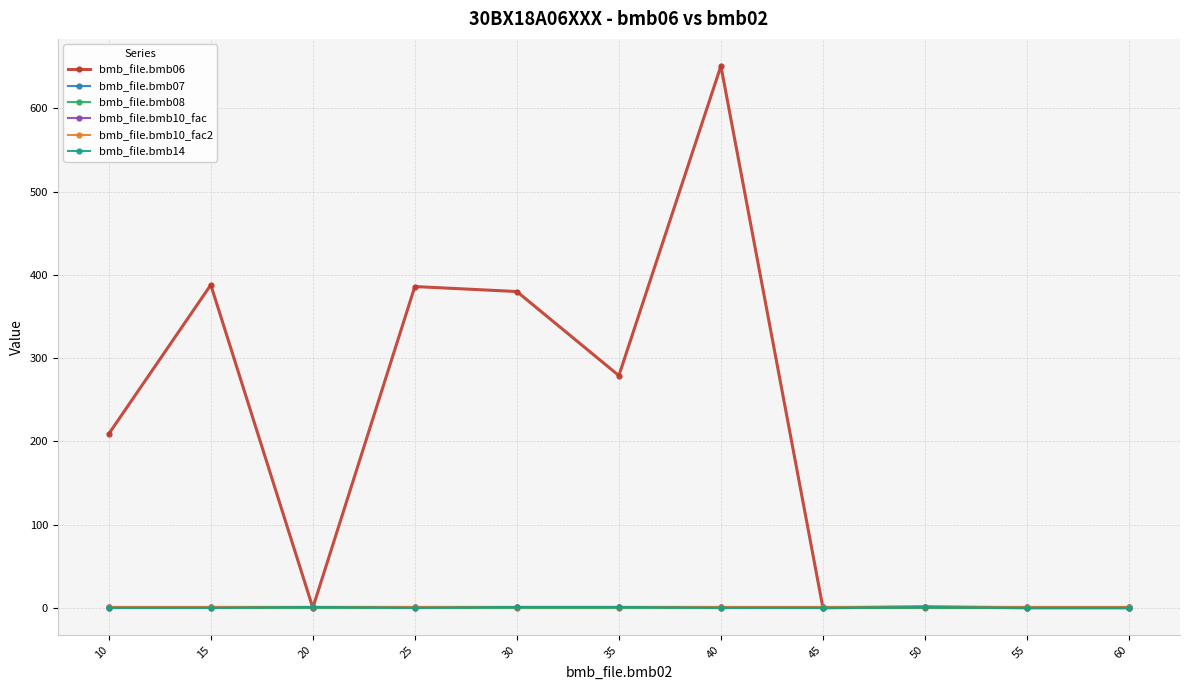

At which category is the sum across all series the highest?

40